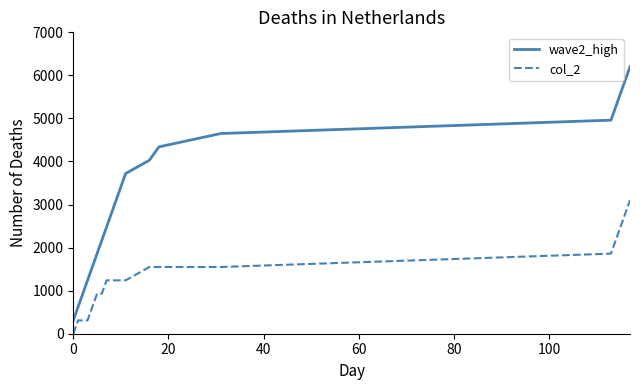

Which series has the largest range (max minus min)?

wave2_high